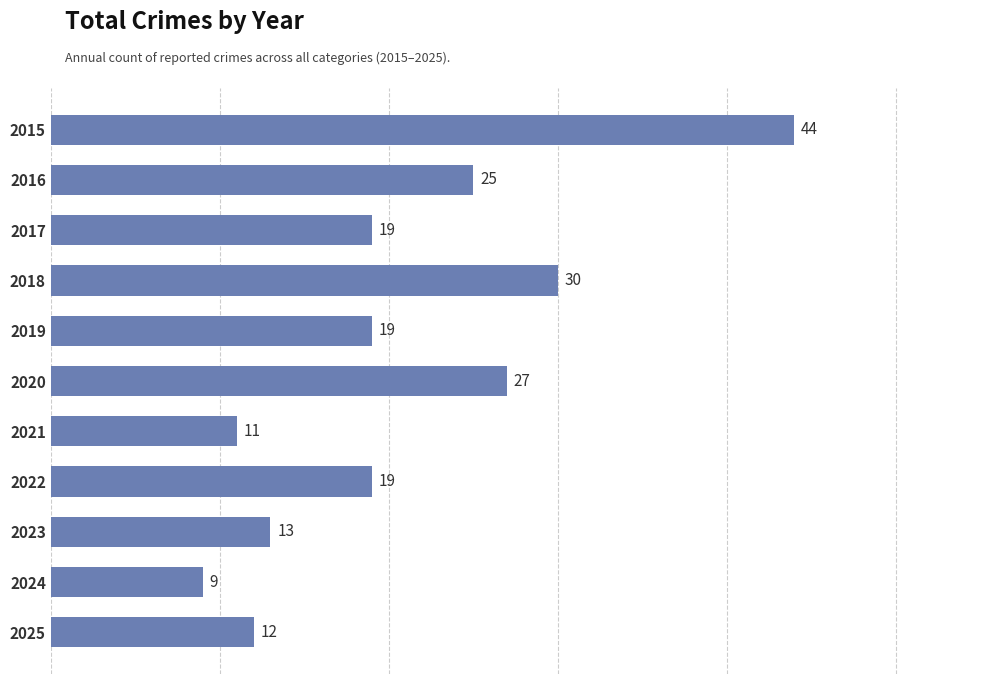

Reading top to bottom, transcribe all the data shown in this chart.

2015=44	2016=25	2017=19	2018=30	2019=19	2020=27	2021=11	2022=19	2023=13	2024=9	2025=12